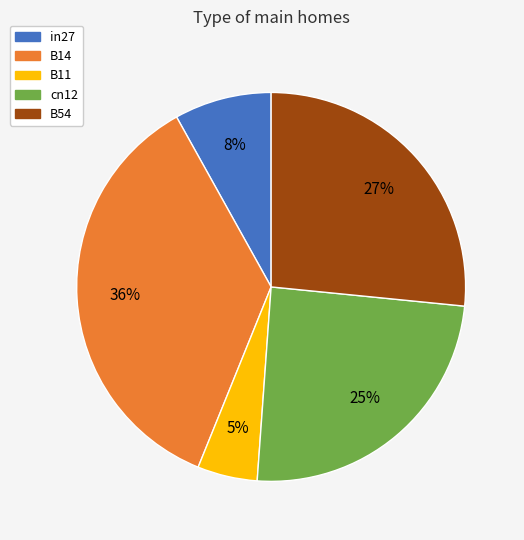

Rank the categories by value from highest to lowest.

B14, B54, cn12, in27, B11